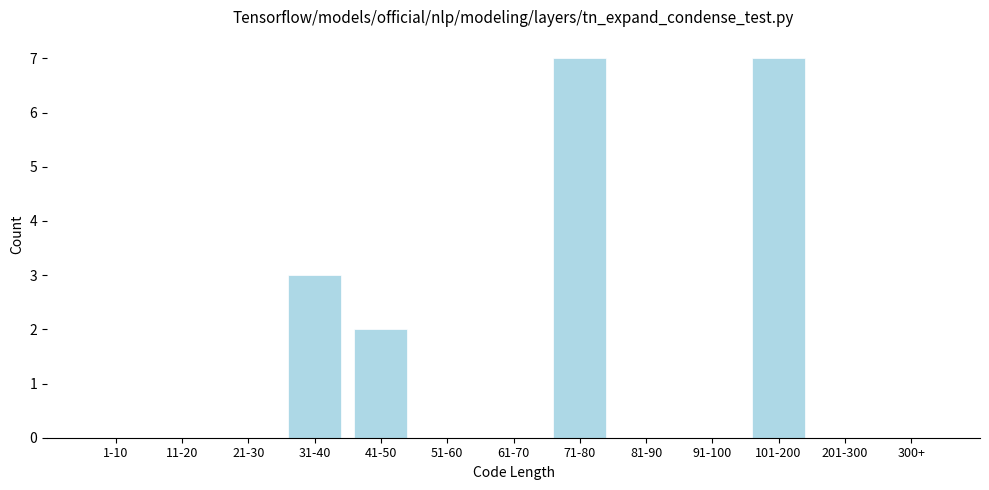

Reading left to right, what are all the values shown in this chart?

1-10=0	11-20=0	21-30=0	31-40=3	41-50=2	51-60=0	61-70=0	71-80=7	81-90=0	91-100=0	101-200=7	201-300=0	300+=0